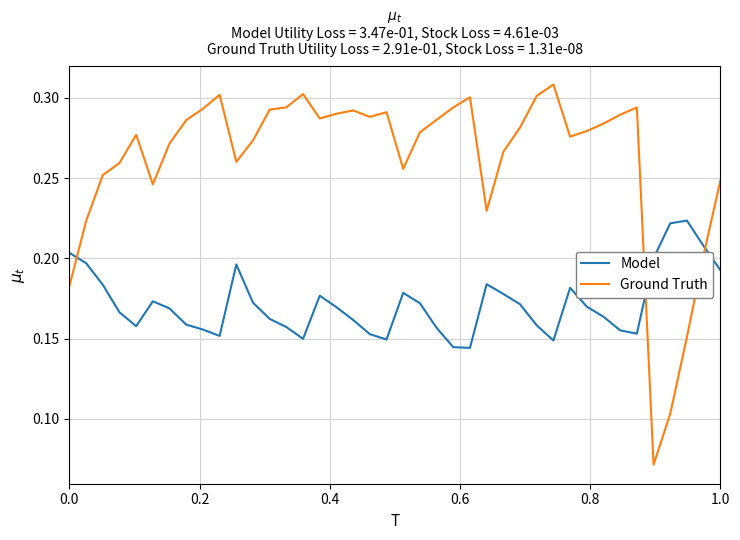

Which series has the largest range (max minus min)?

Ground Truth